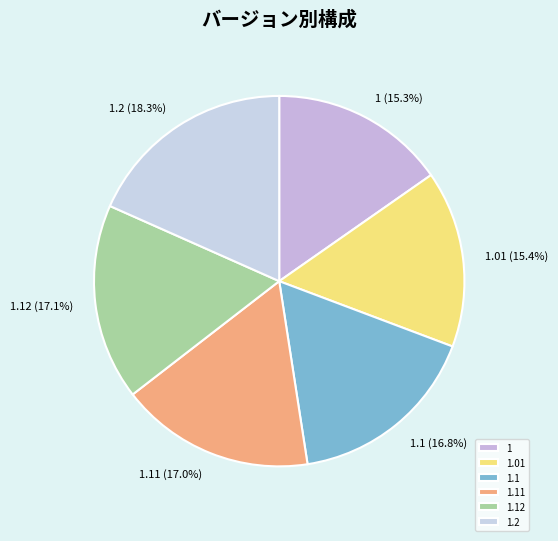

How much of the chart is everything except 1.01?

84.6%